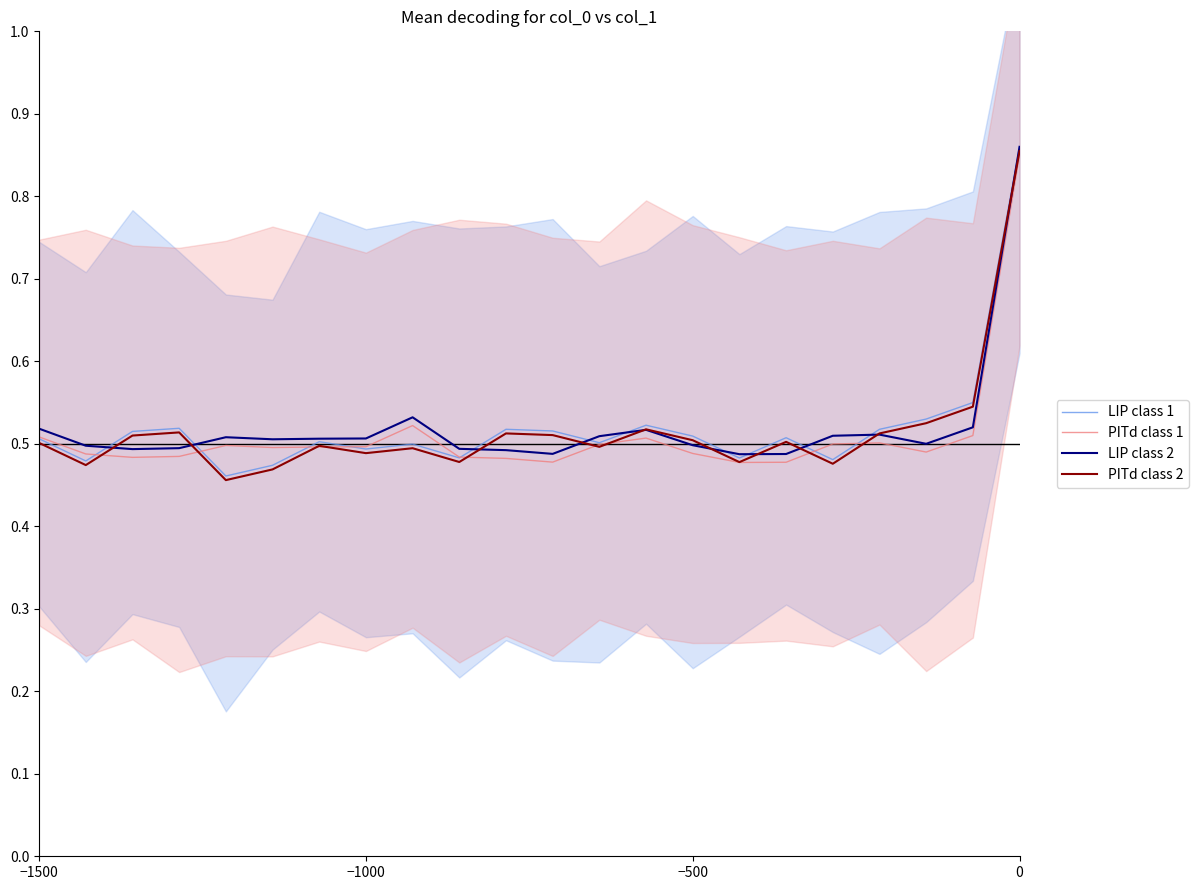

At −1000, list the series in order from largest to smallest.

LIP class 2, PITd class 1, LIP class 1, PITd class 2